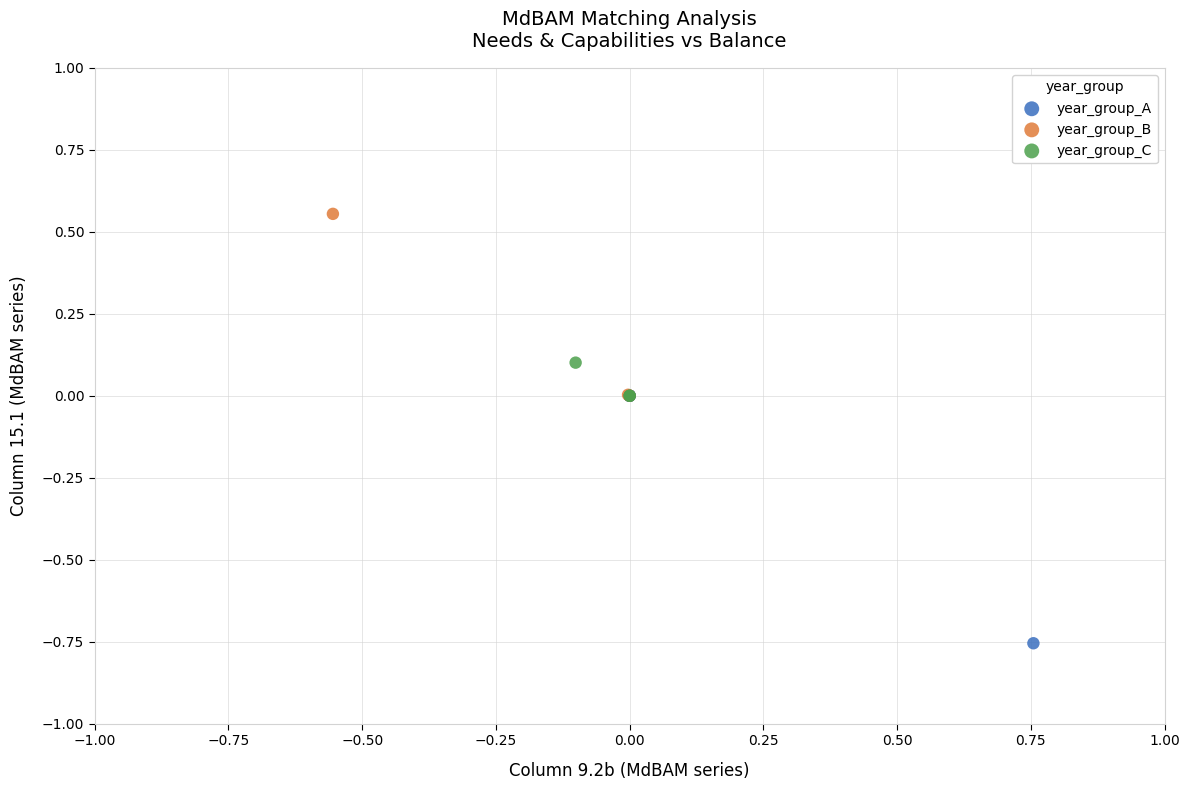

Which series reaches the maximum Y coordinate?

year_group_B